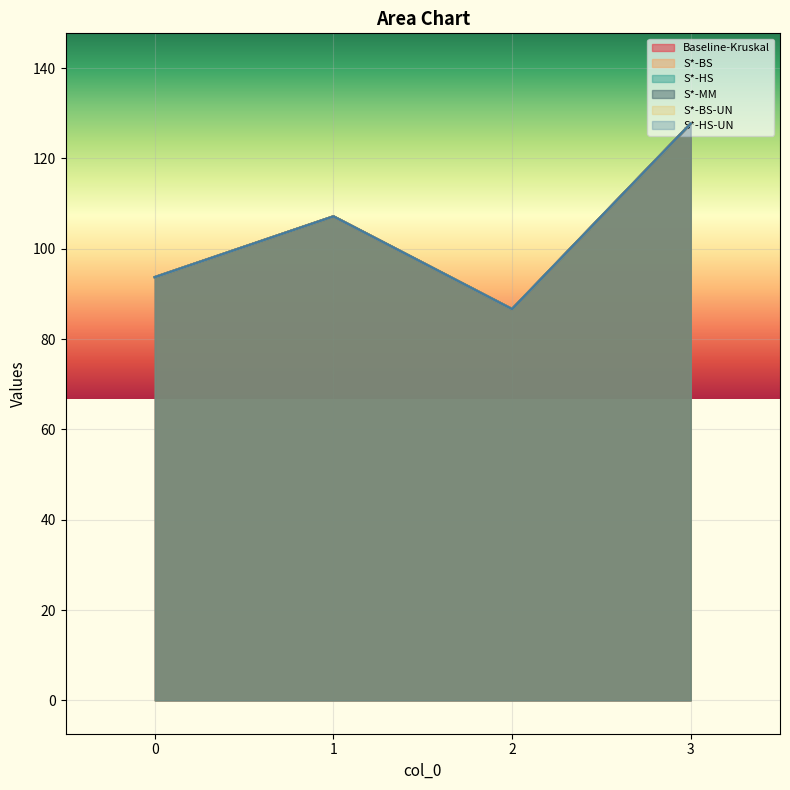

Reading left to right, list all the values displayed in this chart.

Baseline-Kruskal: 0=93.7	1=107.1	2=86.6	3=127.7
S*-BS: 0=93.7	1=107.1	2=86.6	3=127.7
S*-HS: 0=93.7	1=107.1	2=86.6	3=127.7
S*-MM: 0=93.7	1=107.1	2=86.6	3=127.7
S*-BS-UN: 0=93.7	1=107.1	2=86.6	3=127.7
S*-HS-UN: 0=93.7	1=107.1	2=86.6	3=127.7